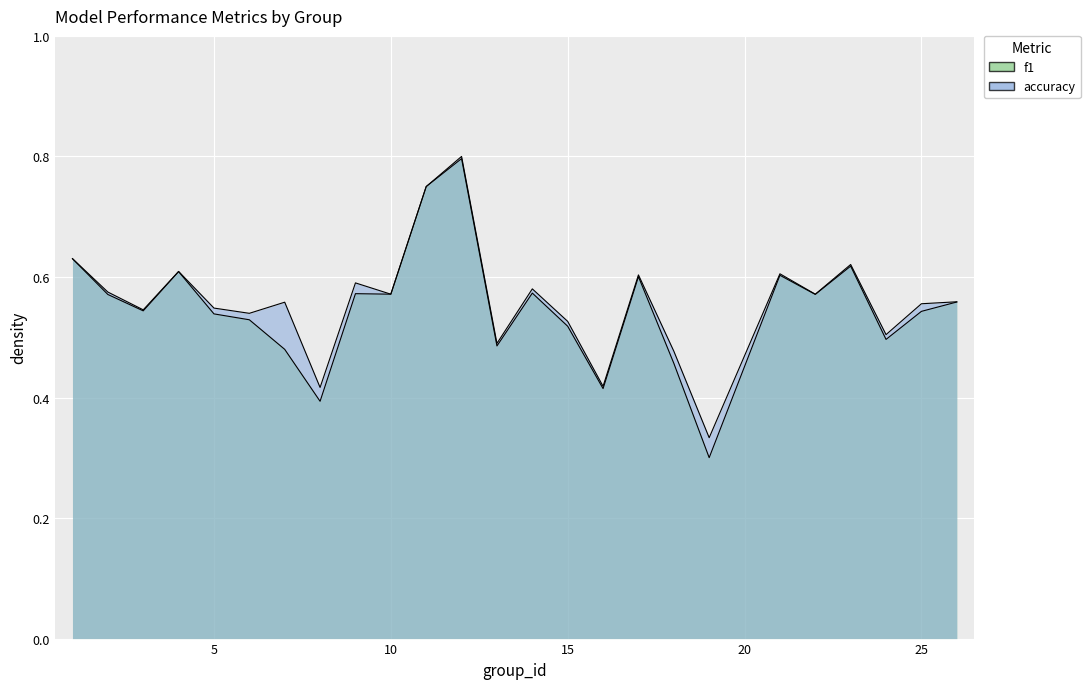

At which category is the sum across all series the highest?

12